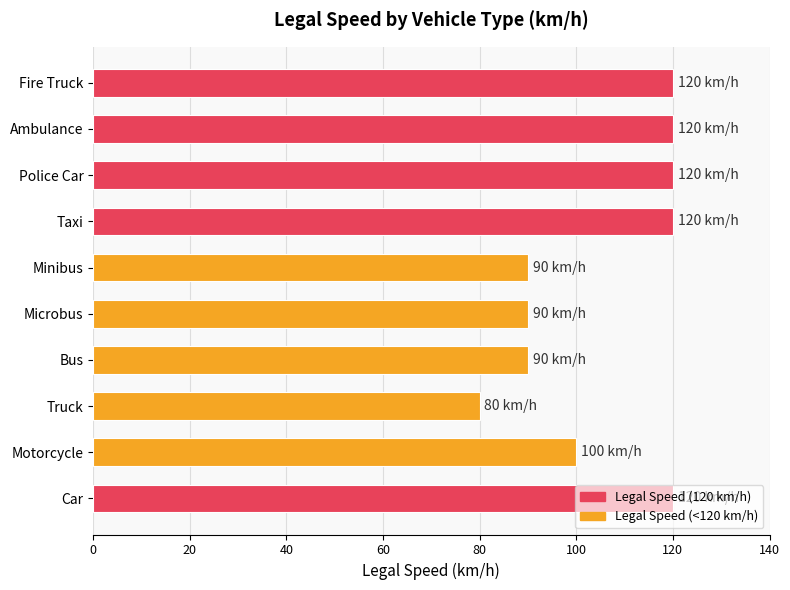

What is the difference between the second highest and minimum values?

40